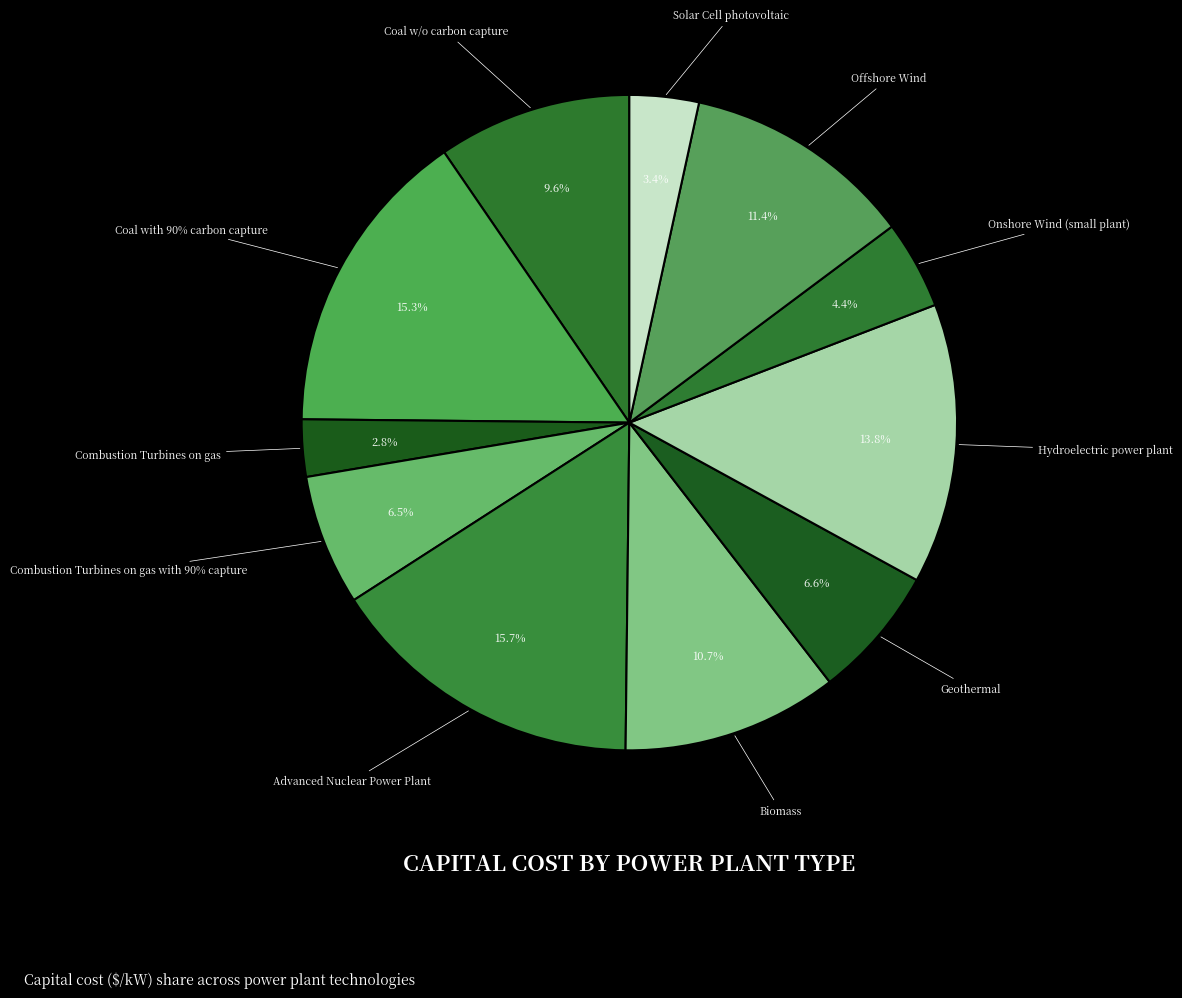

To the nearest percent, what is the difference between the largest and smallest slice percentages?

13%